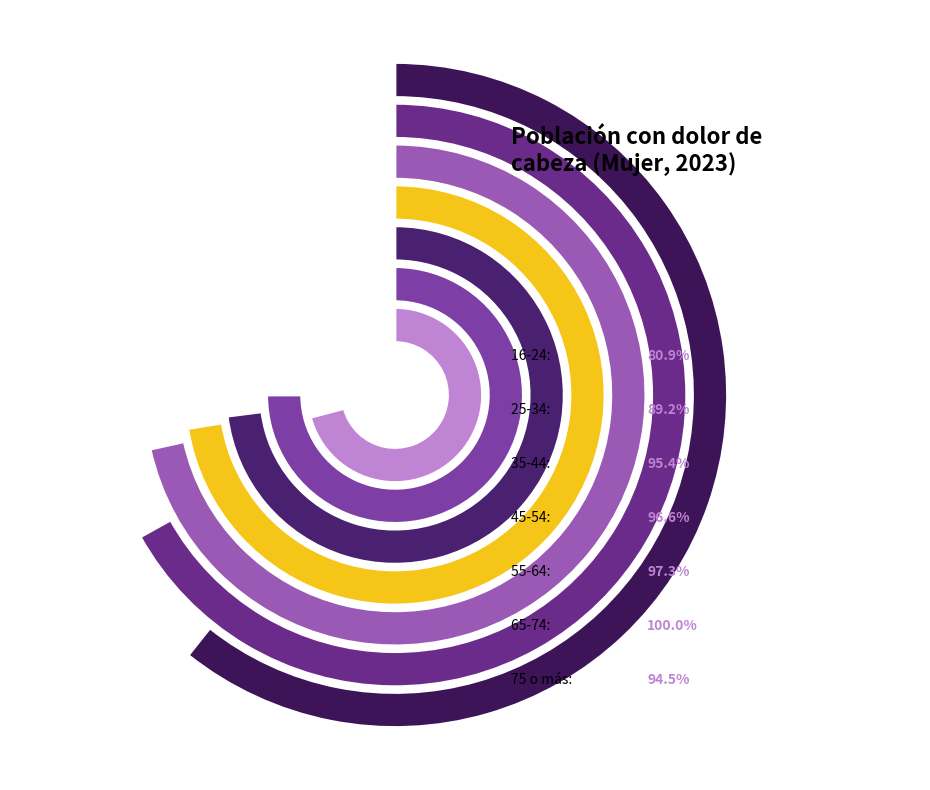

How many segments does this pie chart have?

7